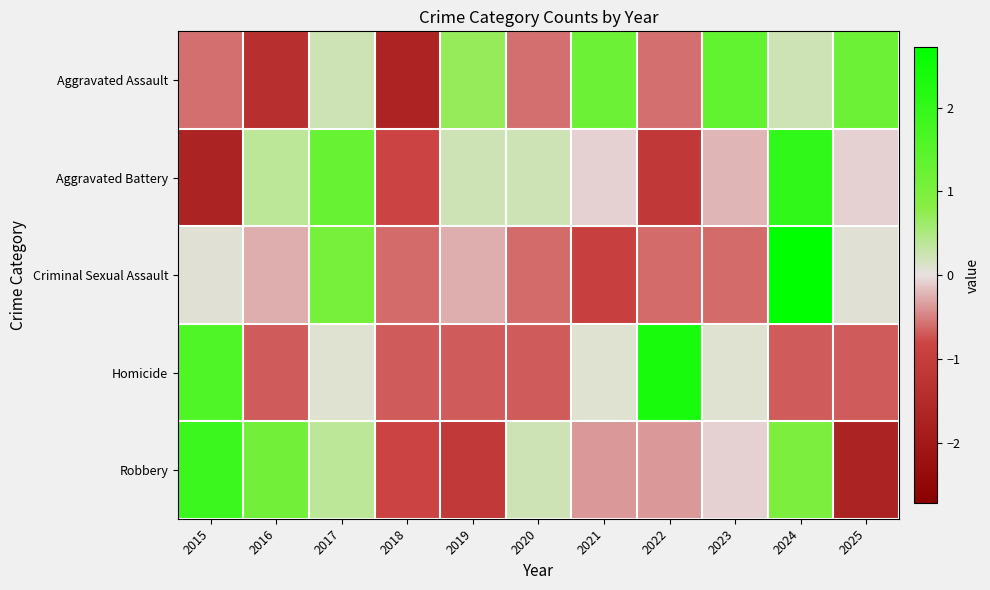

Reading right to left, what are all the values shown in this chart?

Aggravated Assault: 2025=1.2	2024=0.2	2023=1.3	2022=-0.6	2021=1.2	2020=-0.6	2019=0.7	2018=-1.7	2017=0.2	2016=-1.4	2015=-0.6
Aggravated Battery: 2025=-0.1	2024=2.0	2023=-0.2	2022=-1.1	2021=-0.1	2020=0.2	2019=0.2	2018=-0.8	2017=1.3	2016=0.4	2015=-1.7
Criminal Sexual Assault: 2025=0.1	2024=2.7	2023=-0.6	2022=-0.6	2021=-0.9	2020=-0.6	2019=-0.3	2018=-0.6	2017=1.1	2016=-0.3	2015=0.1
Homicide: 2025=-0.7	2024=-0.7	2023=0.1	2022=2.4	2021=0.1	2020=-0.7	2019=-0.7	2018=-0.7	2017=0.1	2016=-0.7	2015=1.6
Robbery: 2025=-1.7	2024=1.0	2023=-0.1	2022=-0.4	2021=-0.4	2020=0.2	2019=-1.1	2018=-0.8	2017=0.4	2016=1.1	2015=1.9